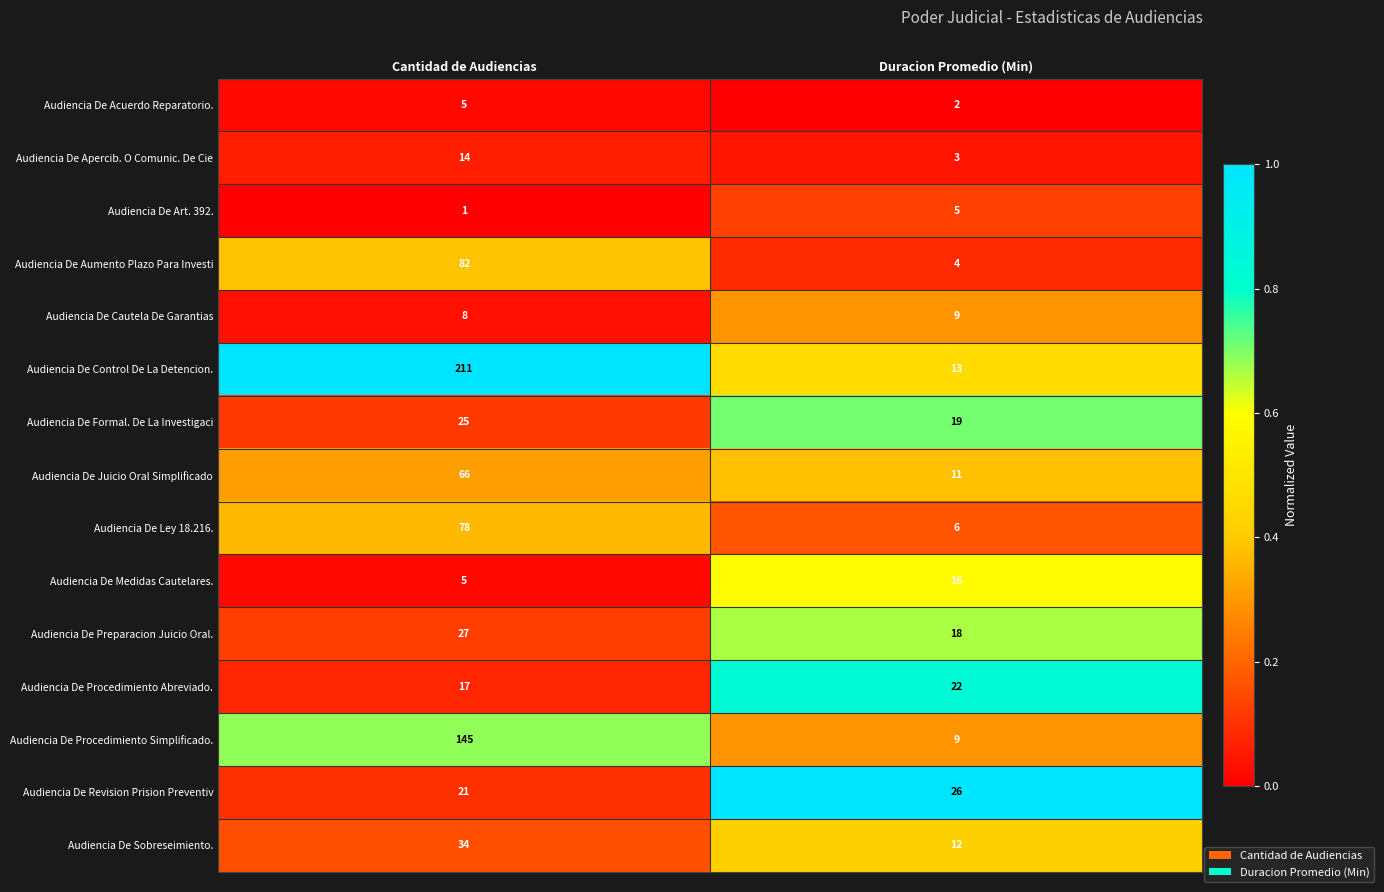

Which series has the largest total across all categories?

Audiencia De Control De La Detencion.